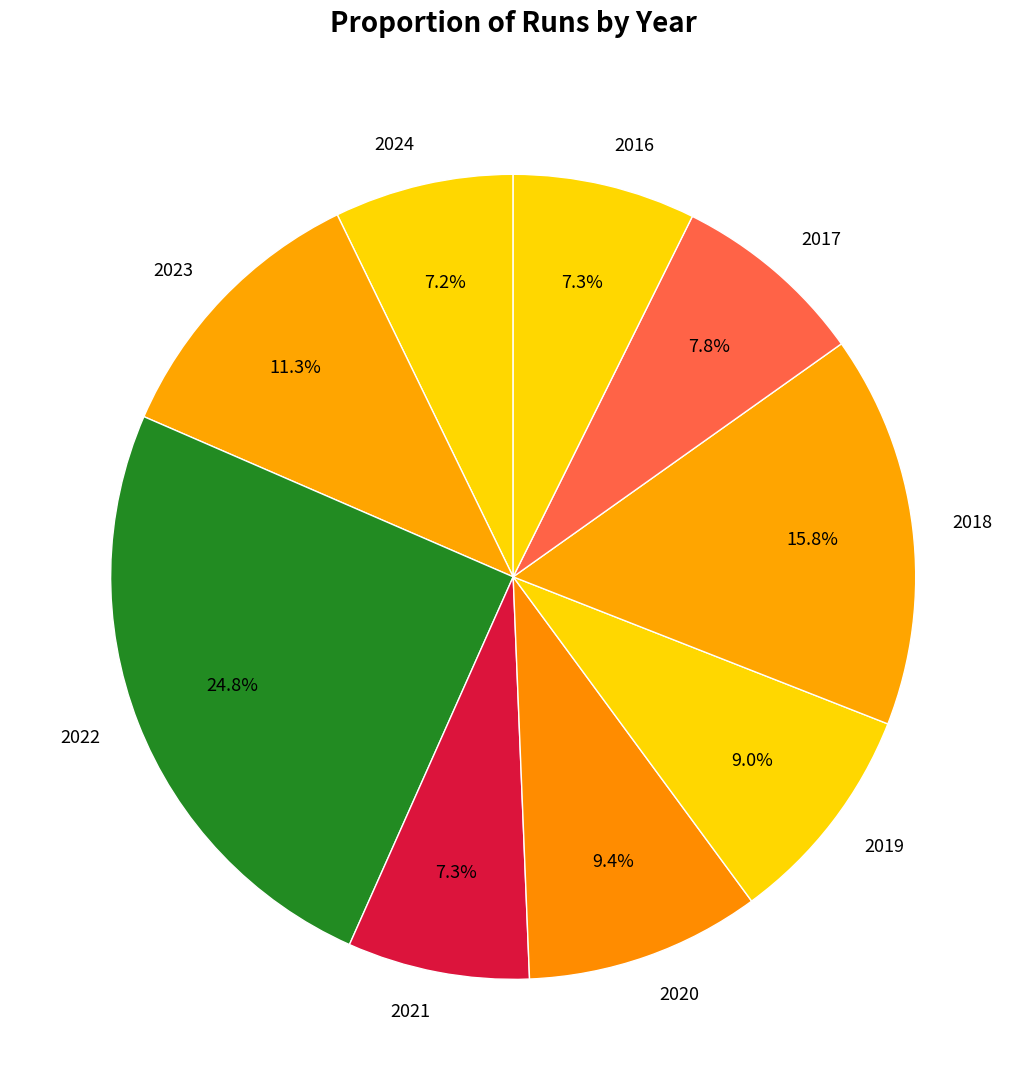

Is there a majority slice in this chart?

No